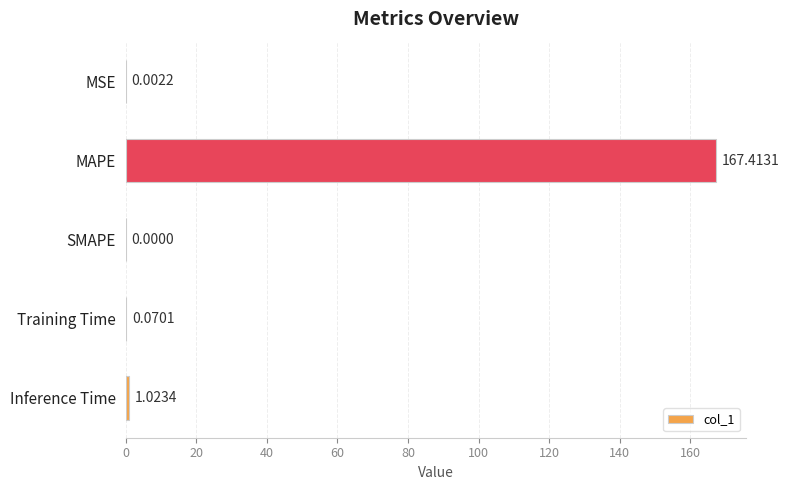

Count the number of values greater than 0.

4